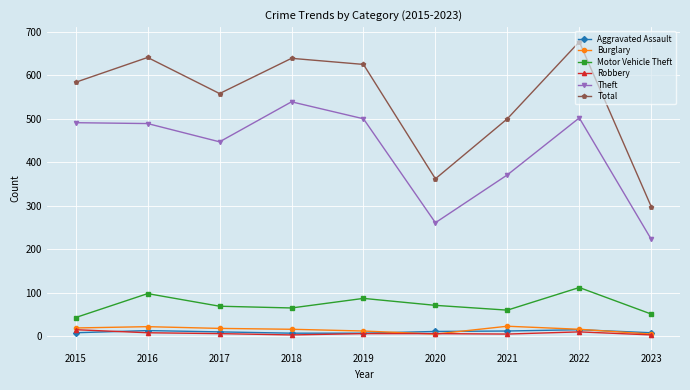

True or false: Aggravated Assault and Theft intersect in this chart.

False